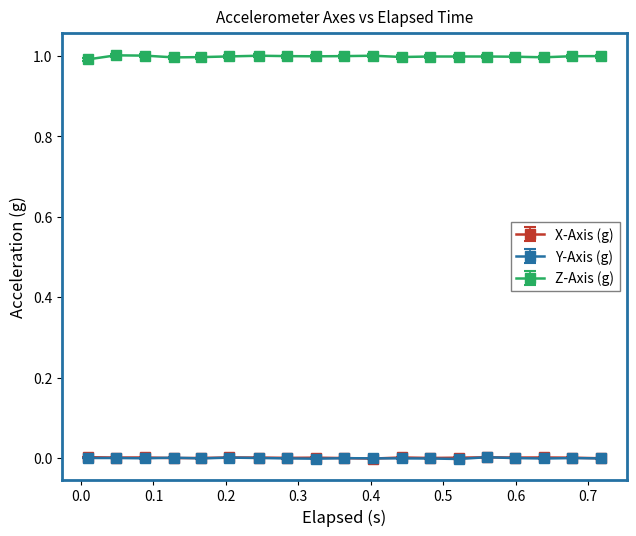

True or false: Y-Axis (g) has more than 0 points higher than both neighbors.

True